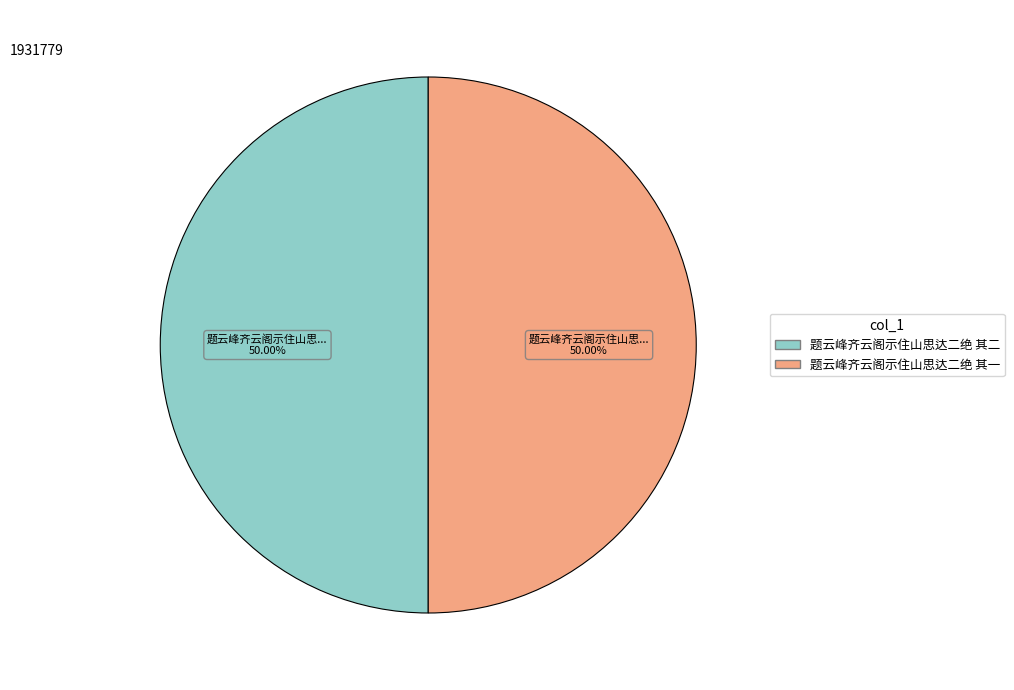

Do 题云峰齐云阁示住山思达二绝 其一 and 题云峰齐云阁示住山思达二绝 其二 together represent more than half of the pie?

Yes